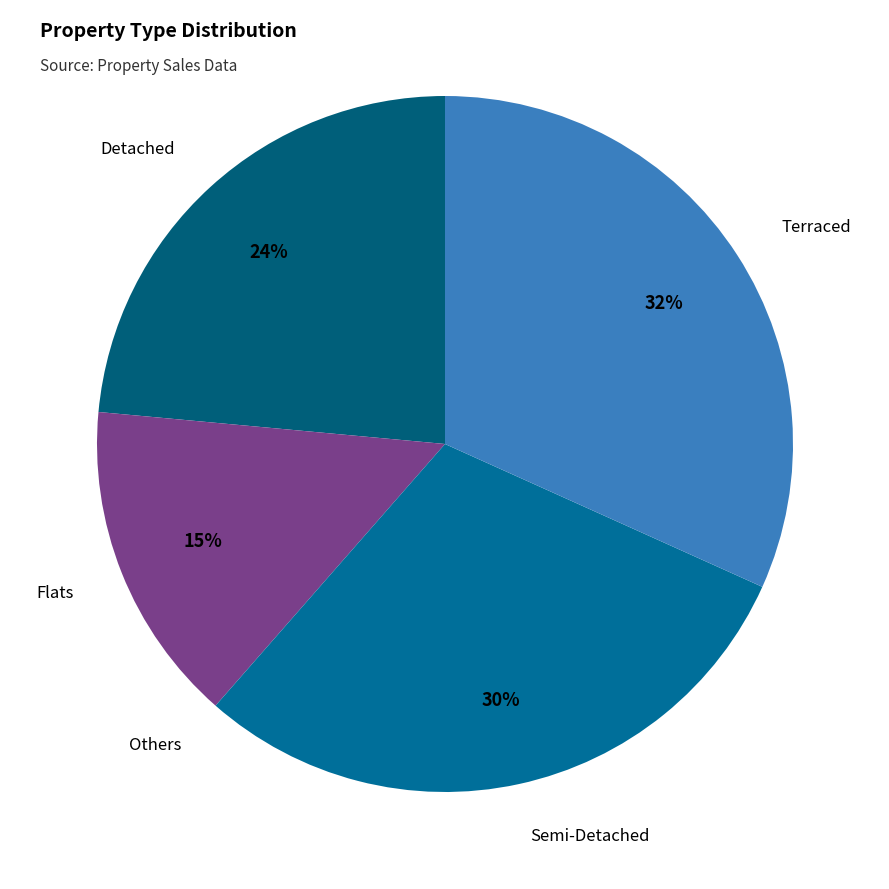

Which category has the biggest portion of the pie?

Terraced